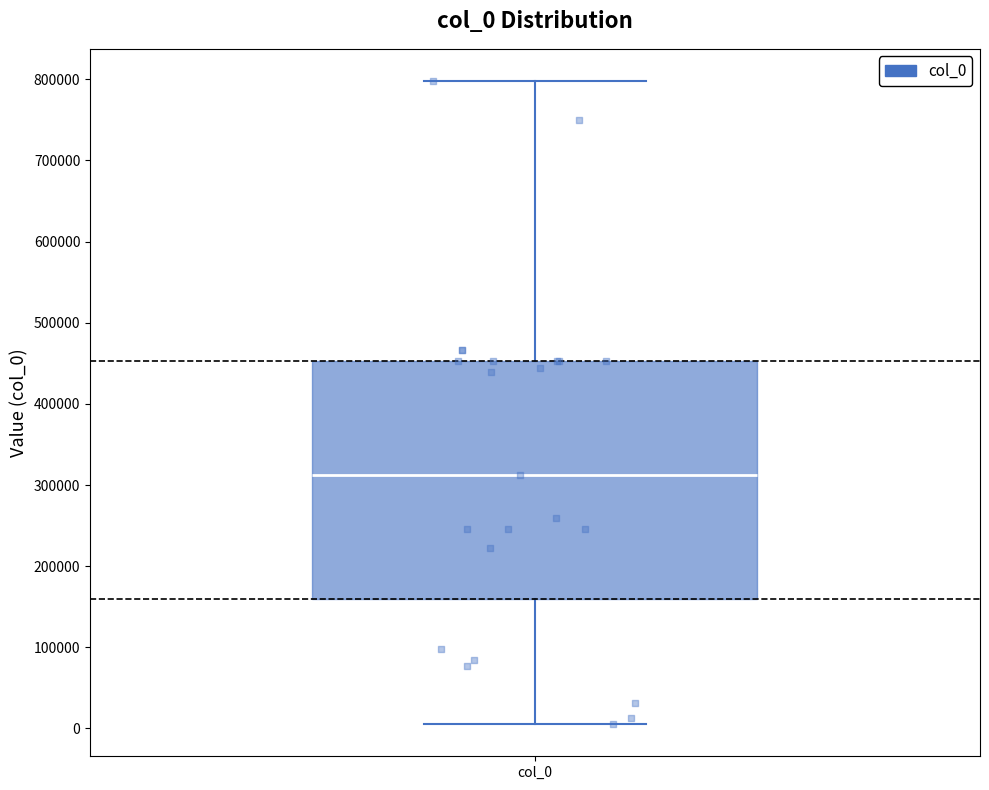

Transcribe this box plot: give where the median line is, the range the box spans, and where the two whiskers end, as read against the y-axis. The values are not printed on the chart, so give them approximately, as read against the axis.

median 310000, box 160000 to 450000, whiskers 10000 to 800000